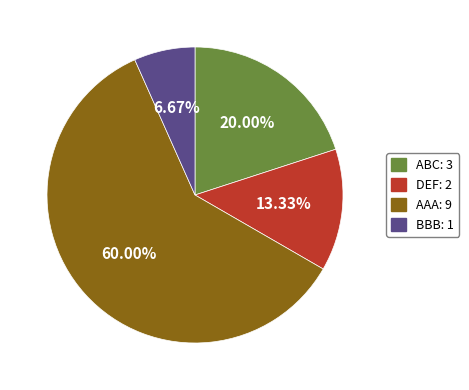

To the nearest percent, what portion does AAA represent?

60%